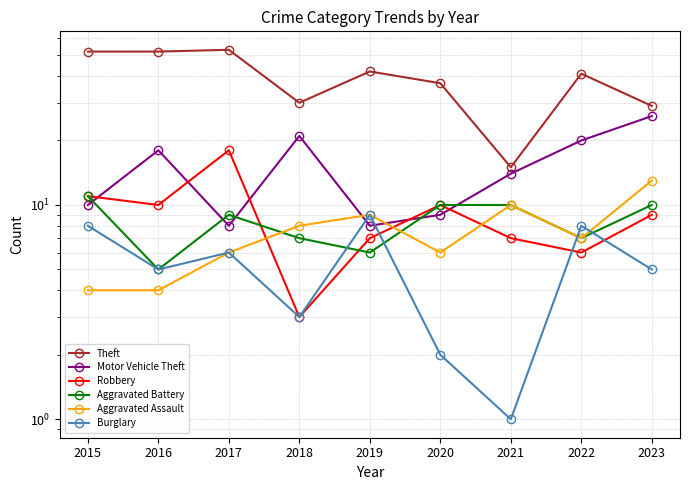

Where is the first local maximum for Aggravated Battery?

2017